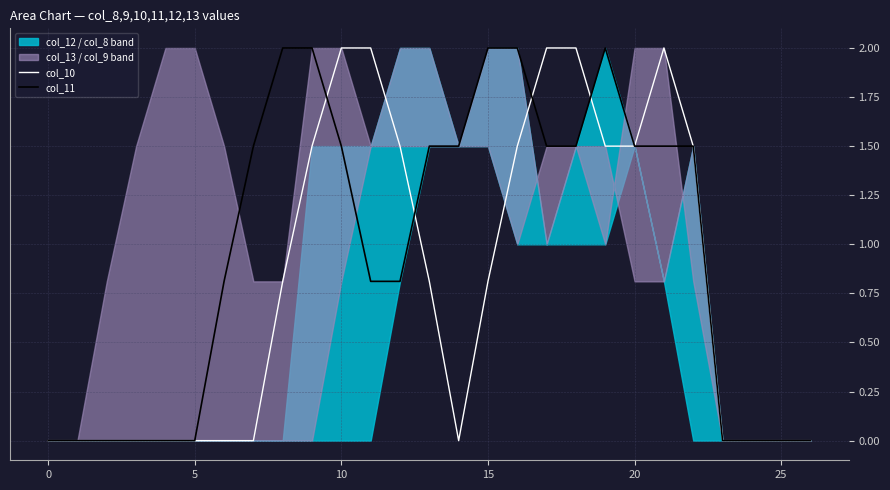

True or false: col_11 has a value of -0.7 at 5.

False